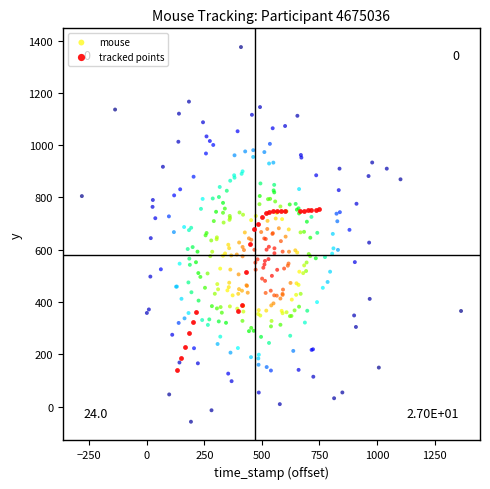

Which series contains the highest Y value?

mouse